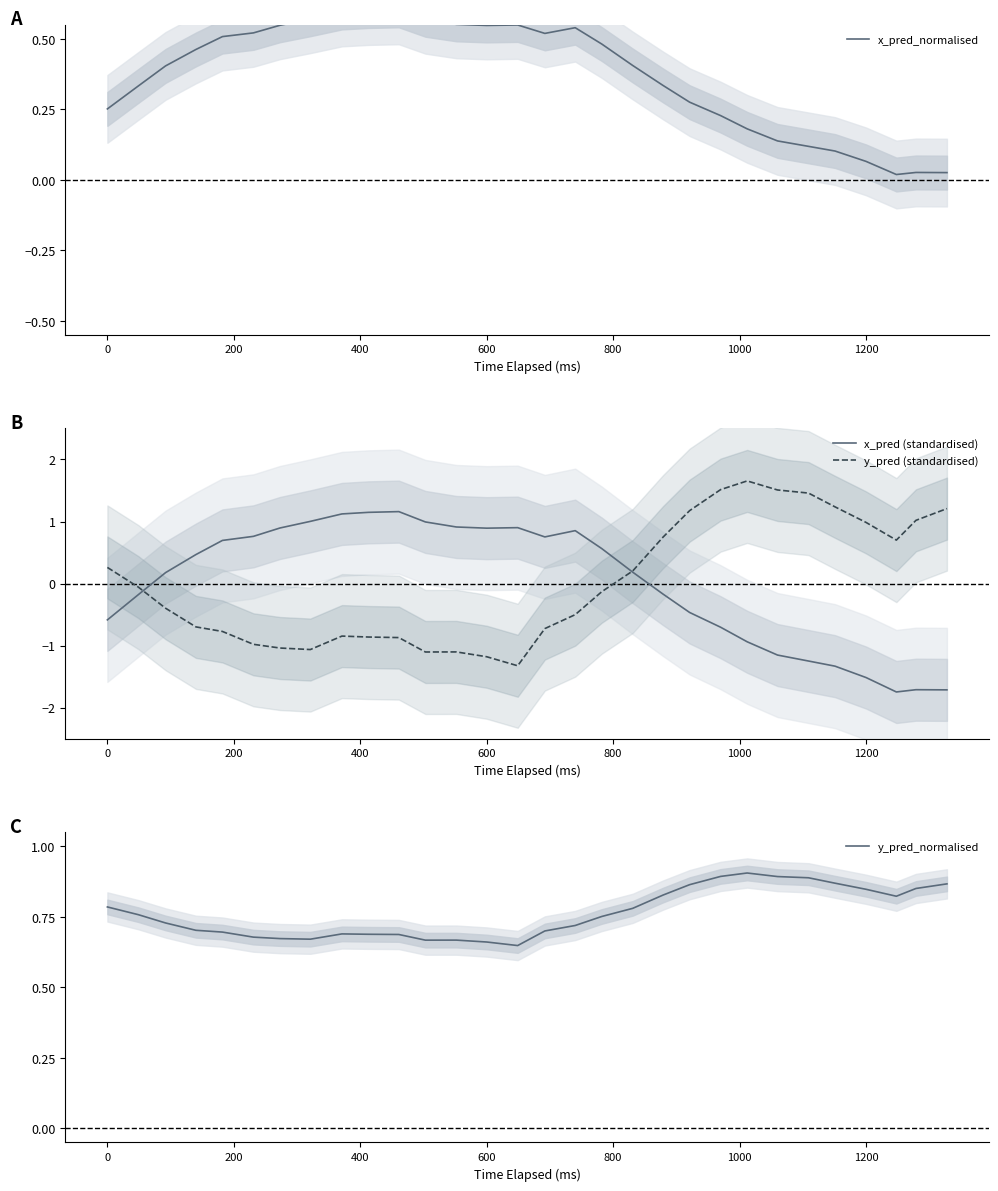

Does the chart display data point markers on the line(s)?

No